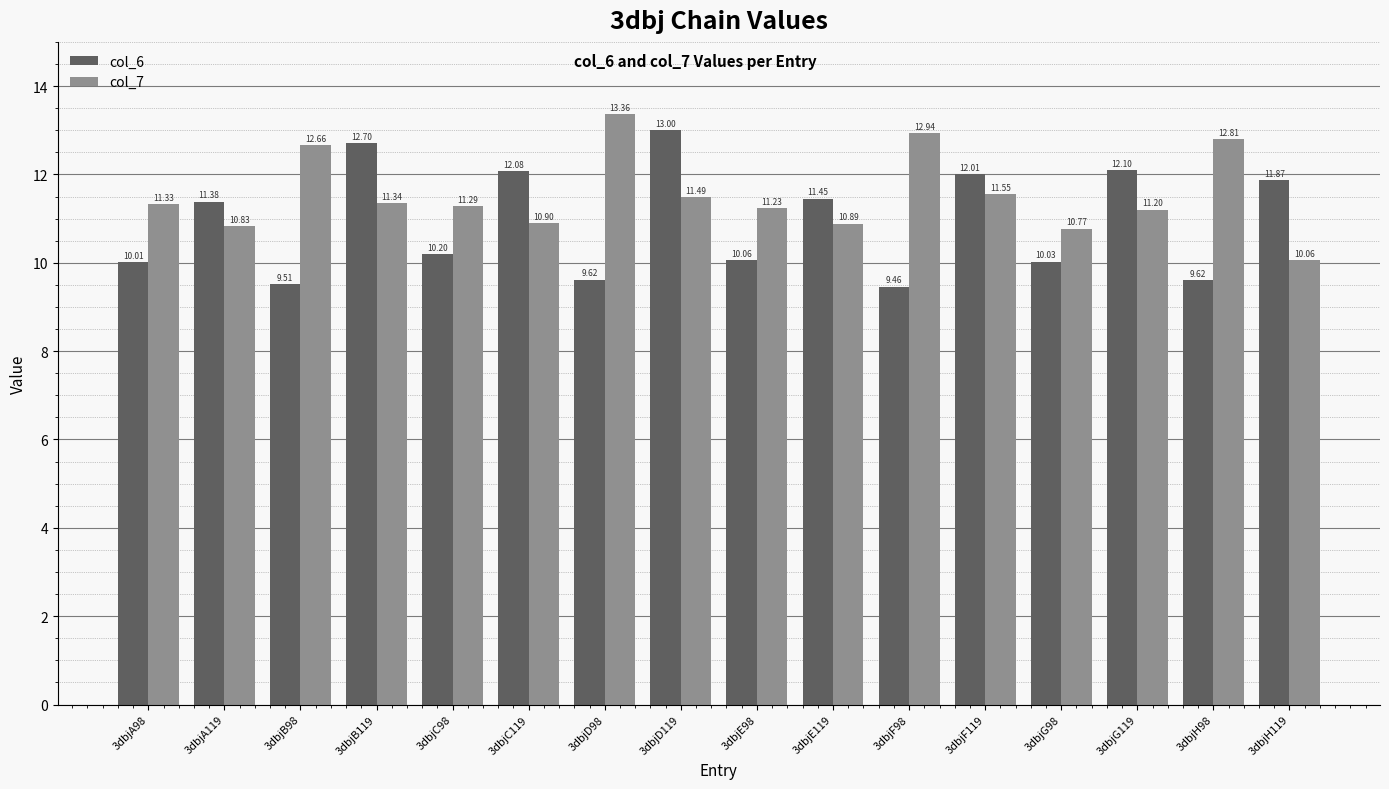

How many groups of bars are there?

16